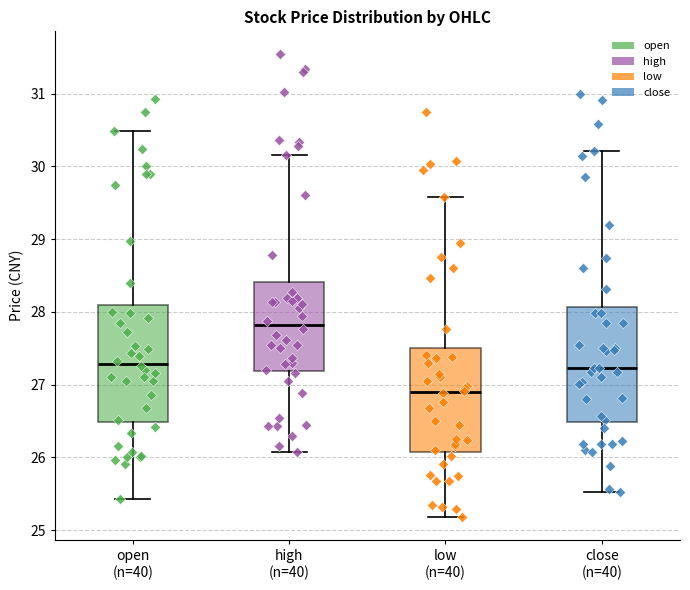

Reading left to right, read every box against the y-axis: the position of its median line, the range the box covers, and the ends of its whiskers. The values are not printed on the chart, so give them approximately, as read against the axis.

open (n=40): median 27.3, box 26.5 to 28.1, whiskers 25.4 to 30.5
high (n=40): median 27.8, box 27.2 to 28.4, whiskers 26.1 to 30.2
low (n=40): median 26.9, box 26.1 to 27.5, whiskers 25.2 to 29.6
close (n=40): median 27.2, box 26.5 to 28.1, whiskers 25.5 to 30.2